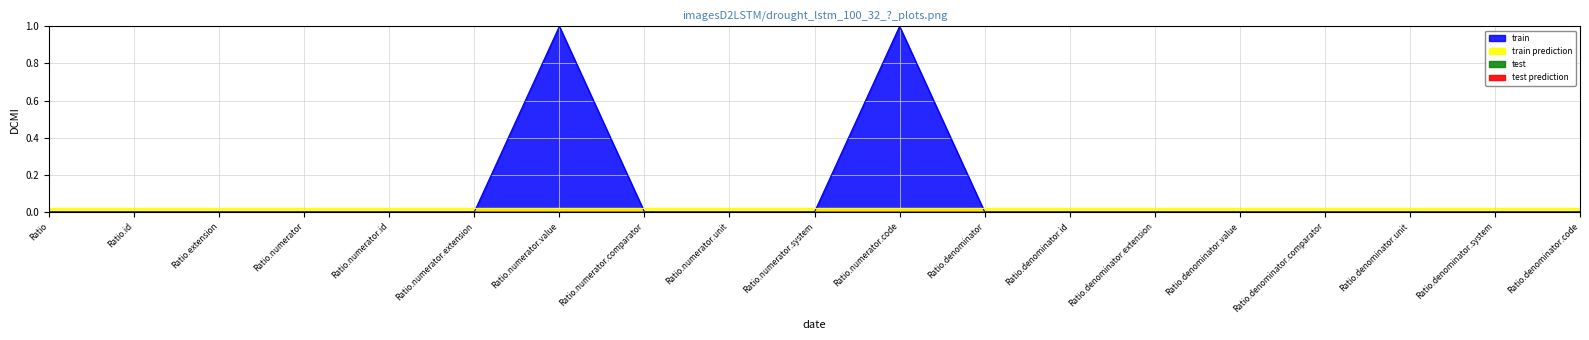

Count the train values in the range 0 to 1.

20